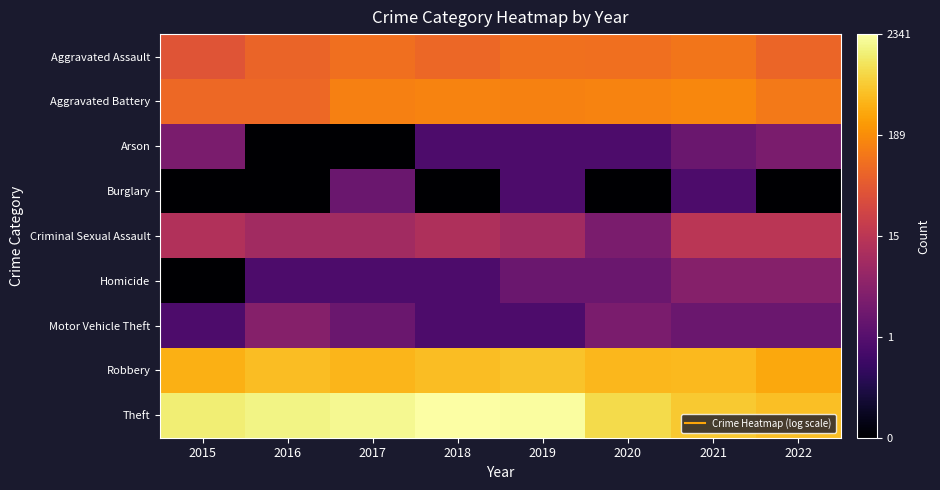

Reading left to right, extract all data points from this chart.

Aggravated Assault: 2015=1.7	2016=1.9	2017=2.0	2018=1.9	2019=2.0	2020=2.0	2021=2.0	2022=1.9
Aggravated Battery: 2015=1.9	2016=1.9	2017=2.2	2018=2.2	2019=2.2	2020=2.2	2021=2.2	2022=2.1
Arson: 2015=0.5	2016=-1.0	2017=-1.0	2018=0.0	2019=0.0	2020=0.0	2021=0.3	2022=0.5
Burglary: 2015=-1.0	2016=-1.0	2017=0.3	2018=-1.0	2019=0.0	2020=-1.0	2021=0.0	2022=-1.0
Criminal Sexual Assault: 2015=1.1	2016=0.9	2017=0.9	2018=1.0	2019=0.9	2020=0.5	2021=1.2	2022=1.2
Homicide: 2015=-1.0	2016=0.0	2017=0.0	2018=0.0	2019=0.3	2020=0.3	2021=0.6	2022=0.6
Motor Vehicle Theft: 2015=0.0	2016=0.6	2017=0.3	2018=0.0	2019=0.0	2020=0.5	2021=0.3	2022=0.3
Robbery: 2015=2.6	2016=2.7	2017=2.6	2018=2.7	2019=2.8	2020=2.7	2021=2.7	2022=2.5
Theft: 2015=3.2	2016=3.2	2017=3.3	2018=3.4	2019=3.3	2020=3.0	2021=2.8	2022=2.7